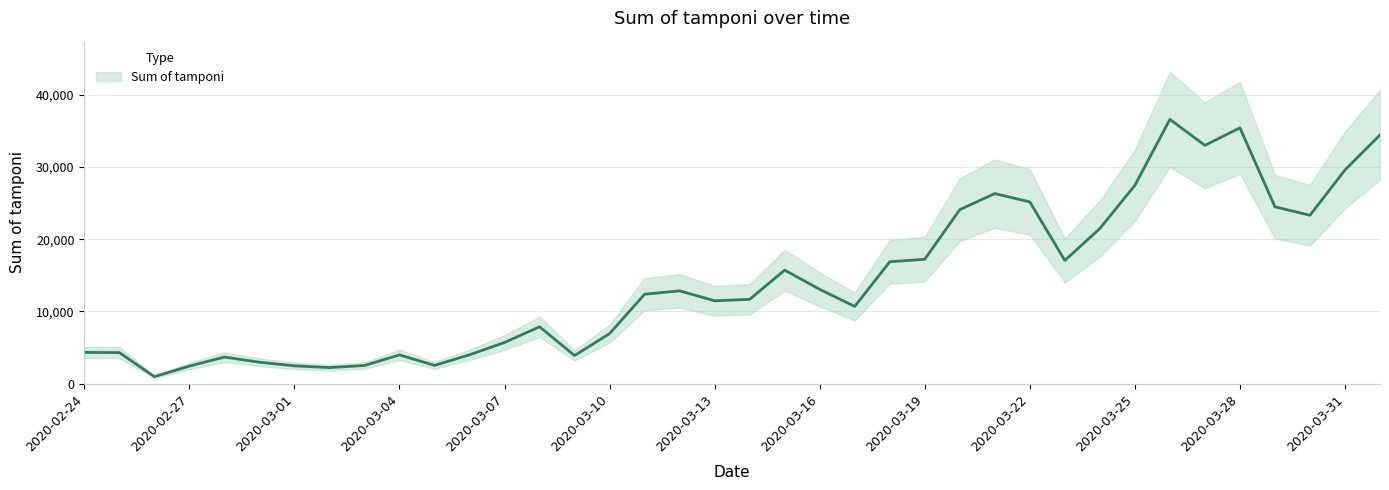

Reading right to left, transcribe all the data shown in this chart.

2020-04-01=34455	2020-03-31=29609	2020-03-30=23329	2020-03-29=24504	2020-03-28=35447	2020-03-27=33019	2020-03-26=36615	2020-03-25=27481	2020-03-24=21496	2020-03-23=17066	2020-03-22=25180	2020-03-21=26336	2020-03-20=24109	2020-03-19=17236	2020-03-18=16884	2020-03-17=10695	2020-03-16=13063	2020-03-15=15729	2020-03-14=11682	2020-03-13=11477	2020-03-12=12857	2020-03-11=12393	2020-03-10=6935	2020-03-09=3889	2020-03-08=7875	2020-03-07=5703	2020-03-06=3997	2020-03-05=2525	2020-03-04=3981	2020-03-03=2511	2020-03-02=2218	2020-03-01=2466	2020-02-29=2966	2020-02-28=3681	2020-02-27=2427	2020-02-26=964	2020-02-25=4299	2020-02-24=4324